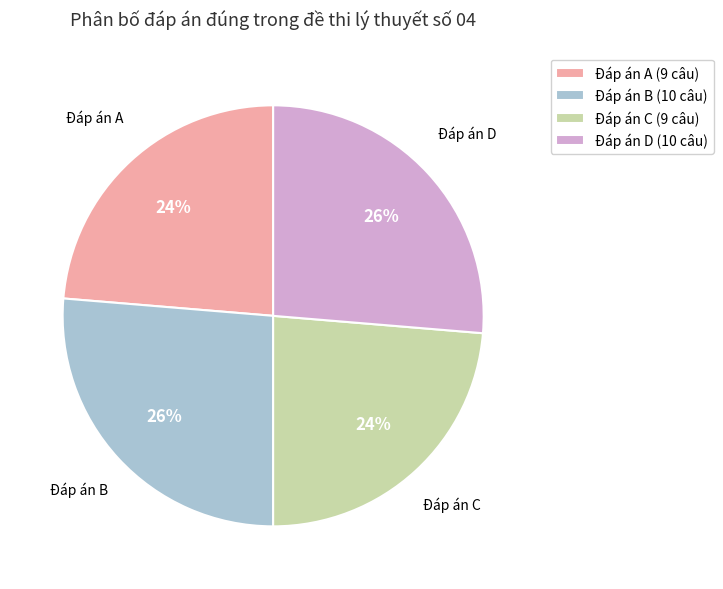

Is the sum of Đáp án C (9 câu) and Đáp án A (9 câu) greater than half?

No